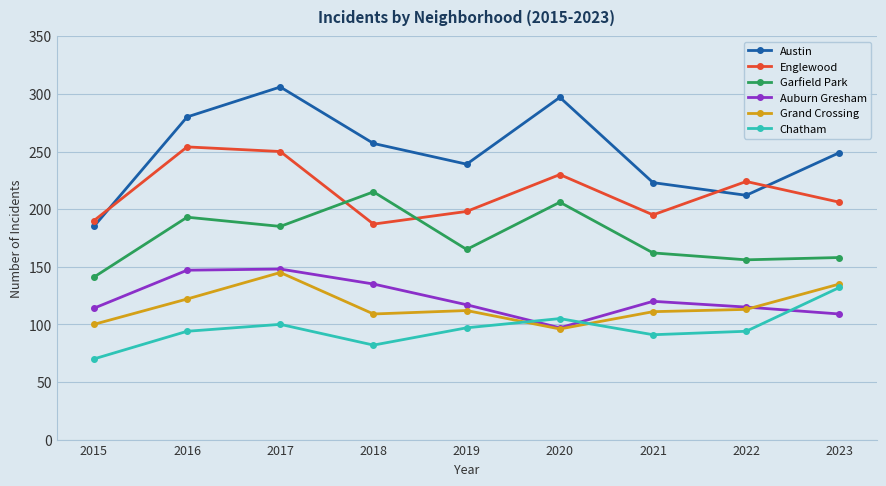

What is the spread (max minus min) of values at 2019?

142